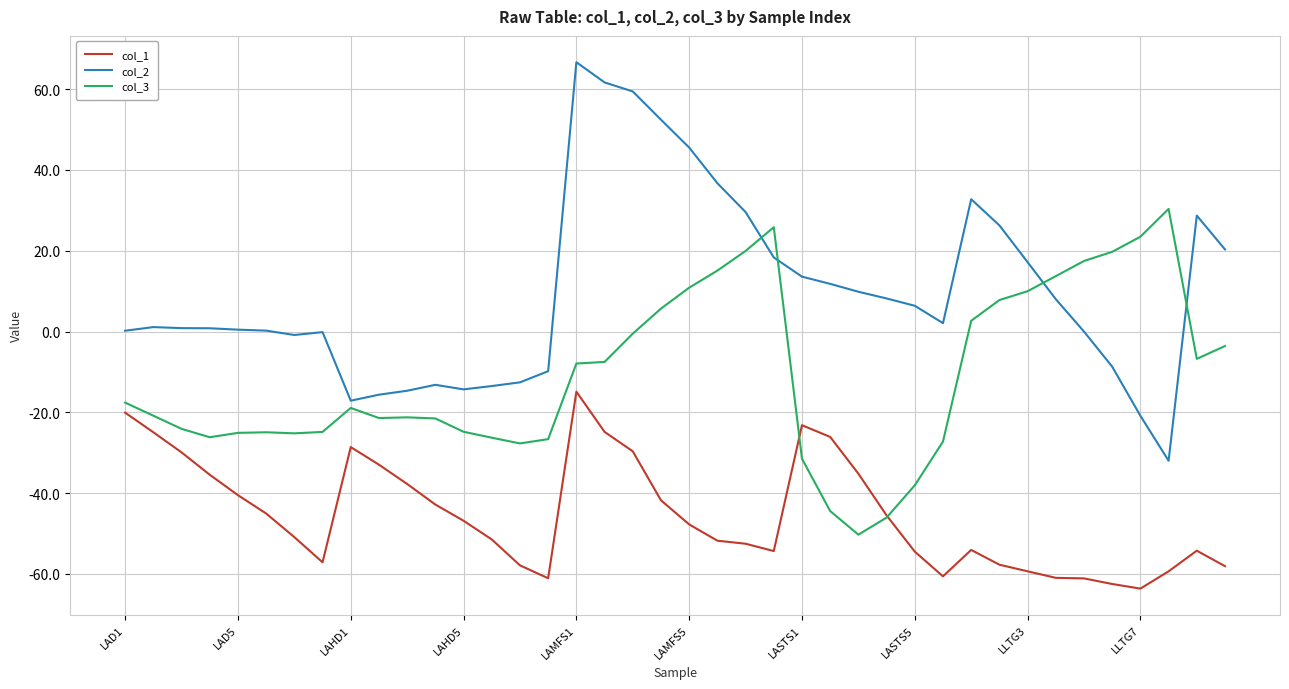

True or false: col_1 and col_2 cross at least once.

False